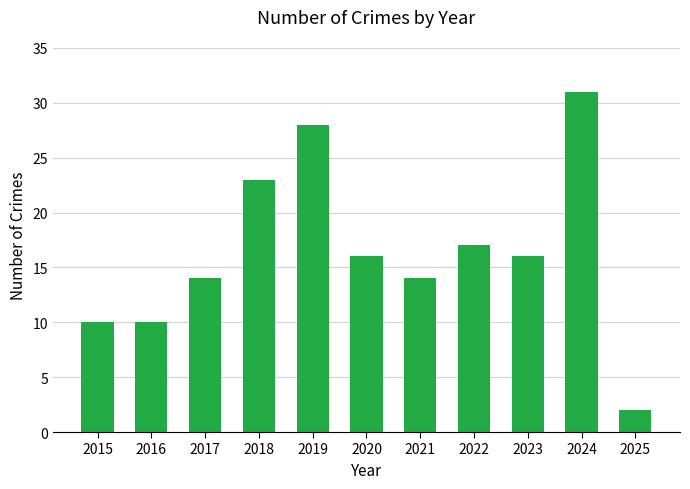

At which label does the data first exceed 16?

2018